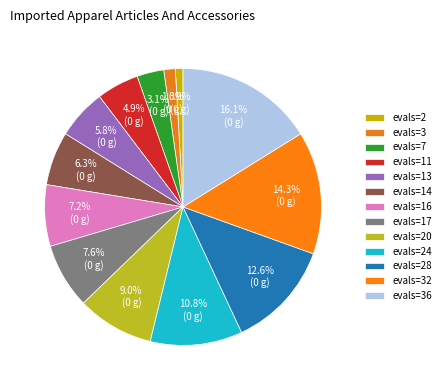

Is evals=3 the majority of the pie?

No